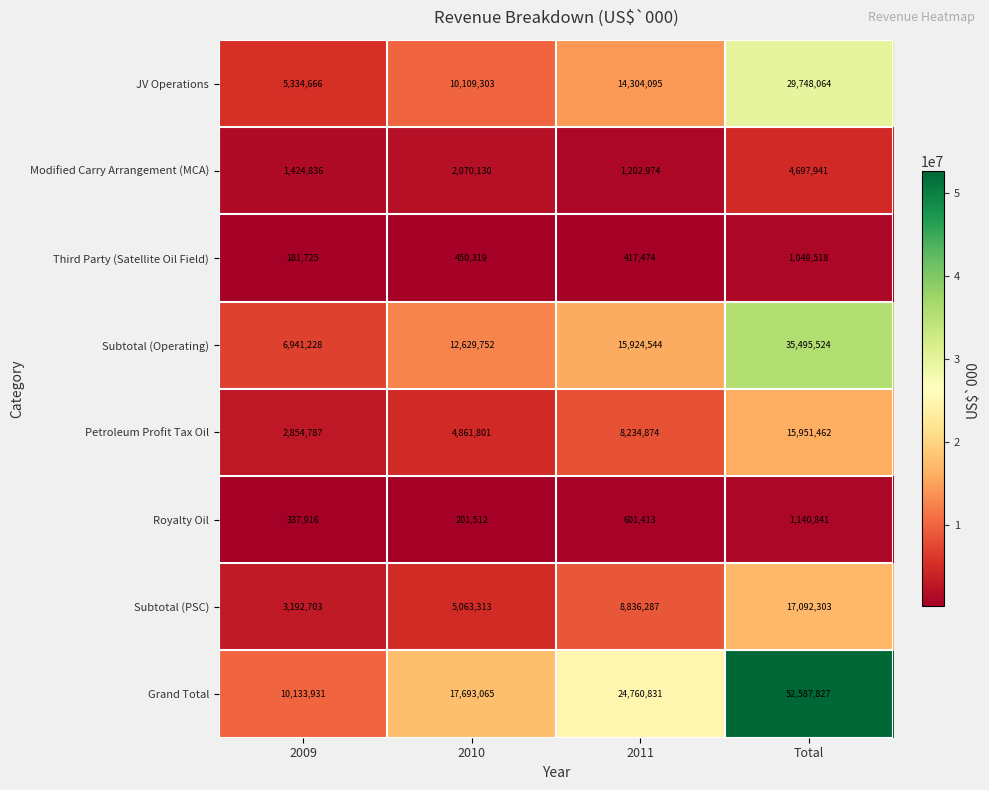

Which series has the widest spread of values?

Grand Total